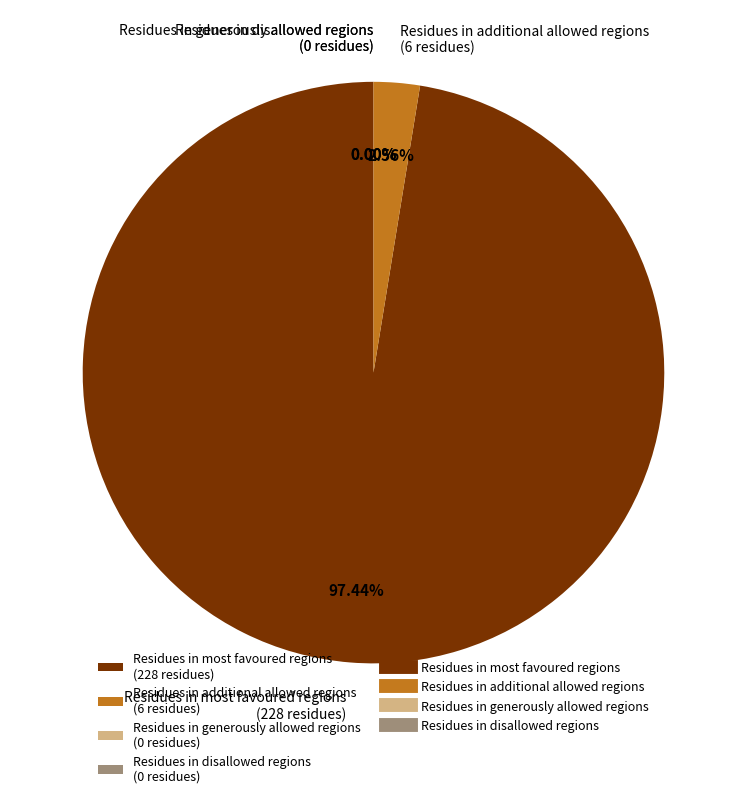

To the nearest percent, what is the difference between the largest and smallest slice percentages?

97%